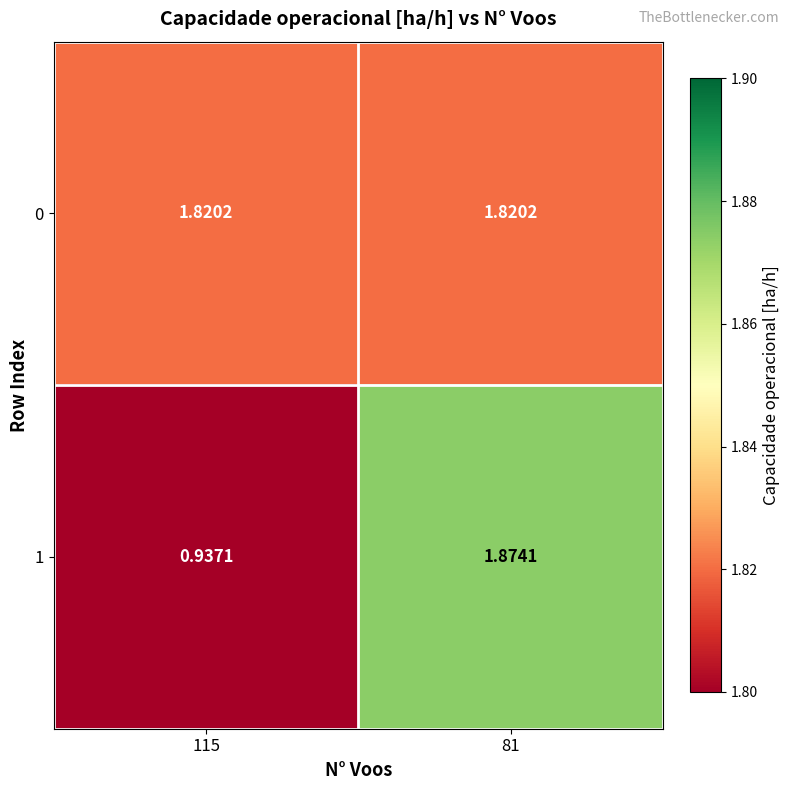

Is the value of 1 at 81 greater than the value of 0 at 115?

Yes